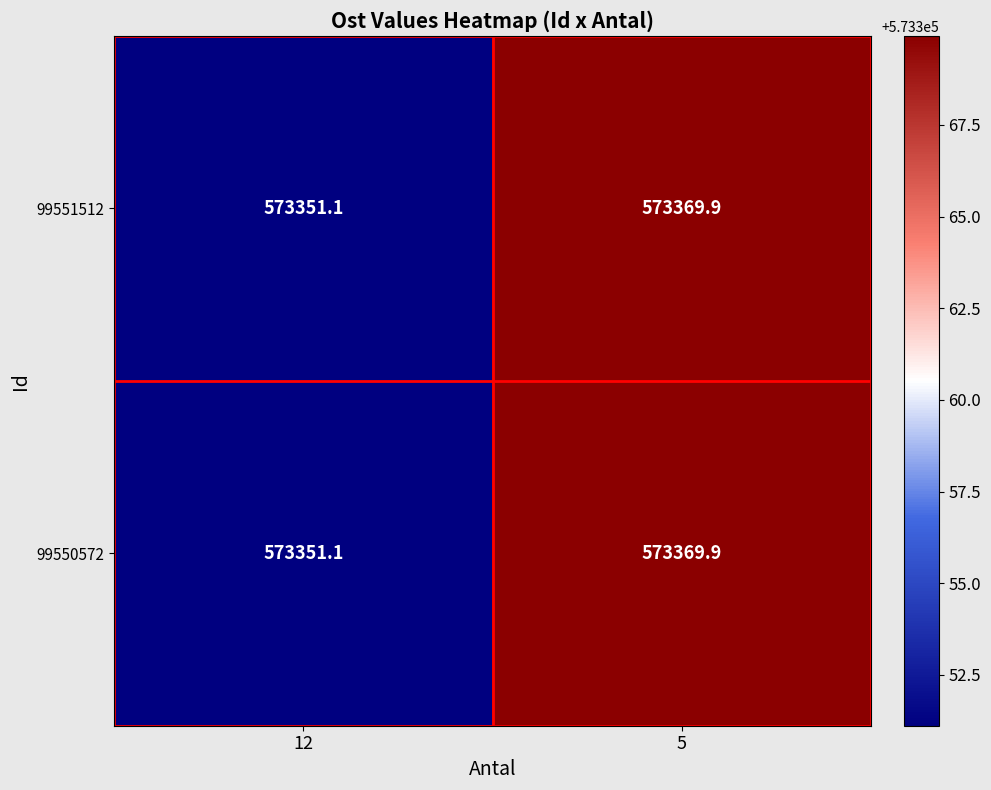

Which label corresponds to the smallest value in the chart?

12